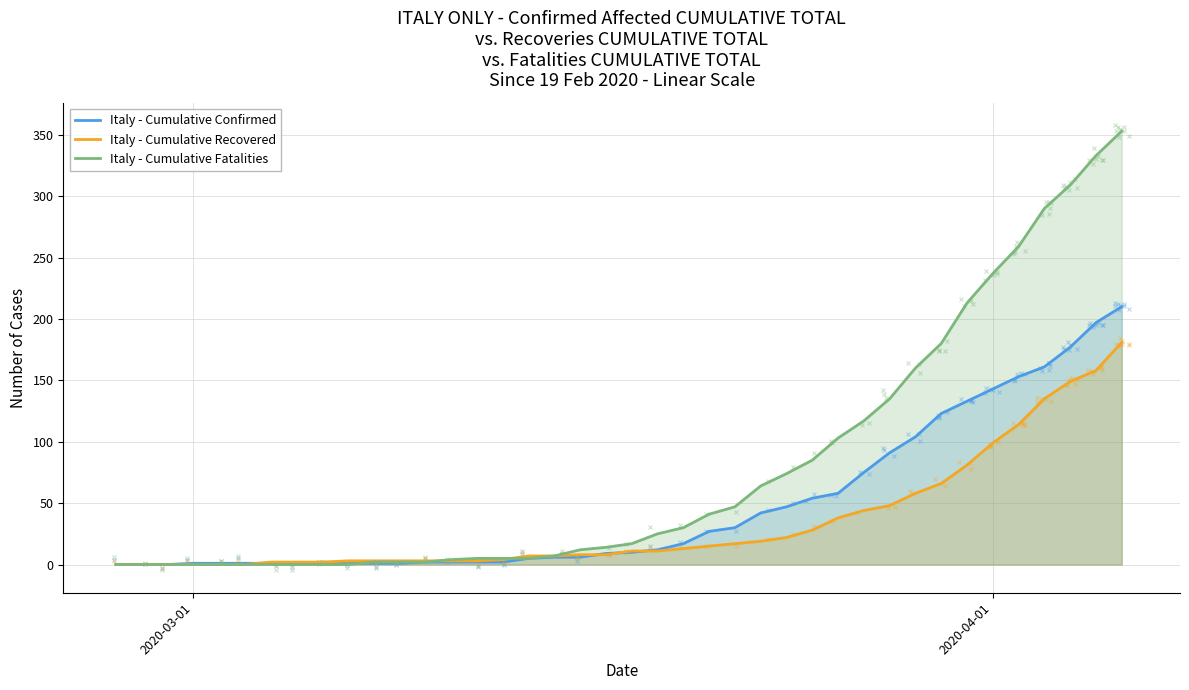

Does the chart display data point markers on the line(s)?

No